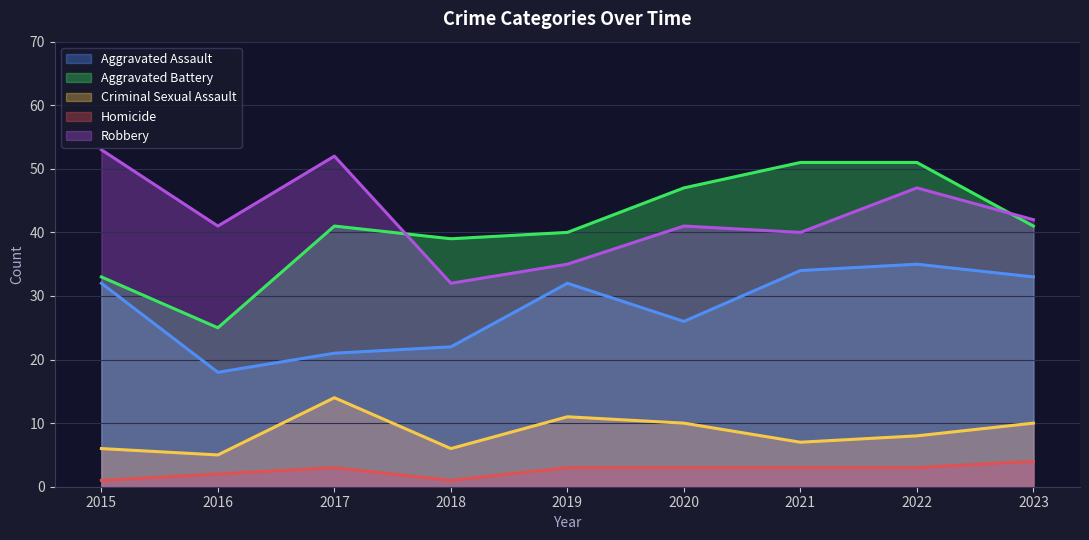

Reading left to right, what are all the values shown in this chart?

Aggravated Assault: 32	18	21	22	32	26	34	35	33
Aggravated Battery: 33	25	41	39	40	47	51	51	41
Criminal Sexual Assault: 6	5	14	6	11	10	7	8	10
Homicide: 1	2	3	1	3	3	3	3	4
Robbery: 53	41	52	32	35	41	40	47	42